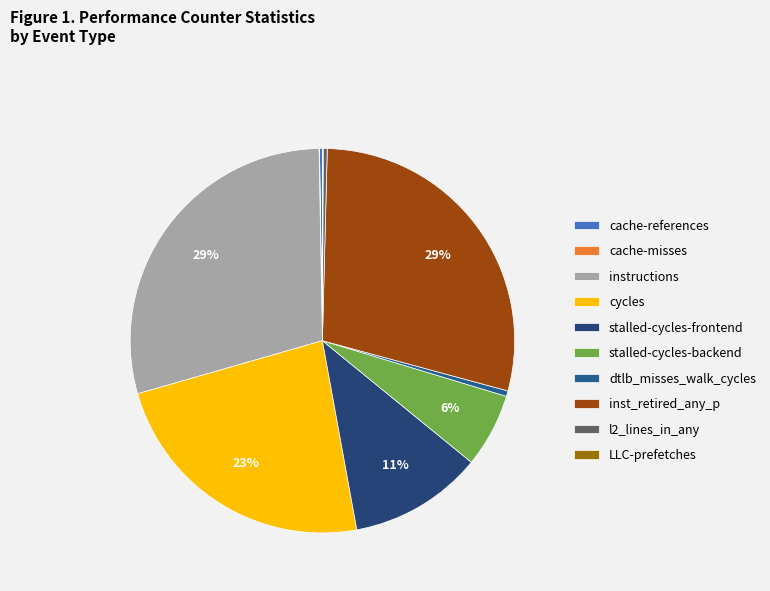

Which slice is the smallest?

cache-misses